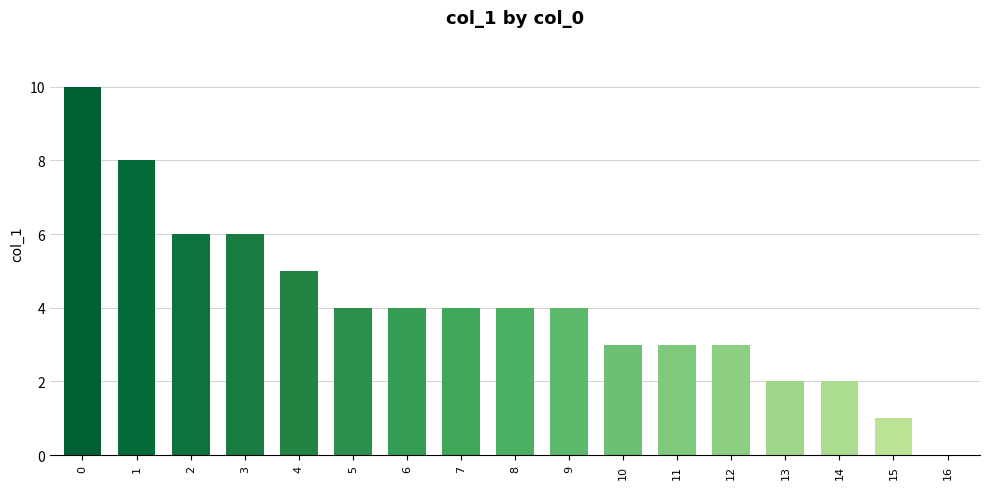

Is it true that the value at 3 is 6?

True